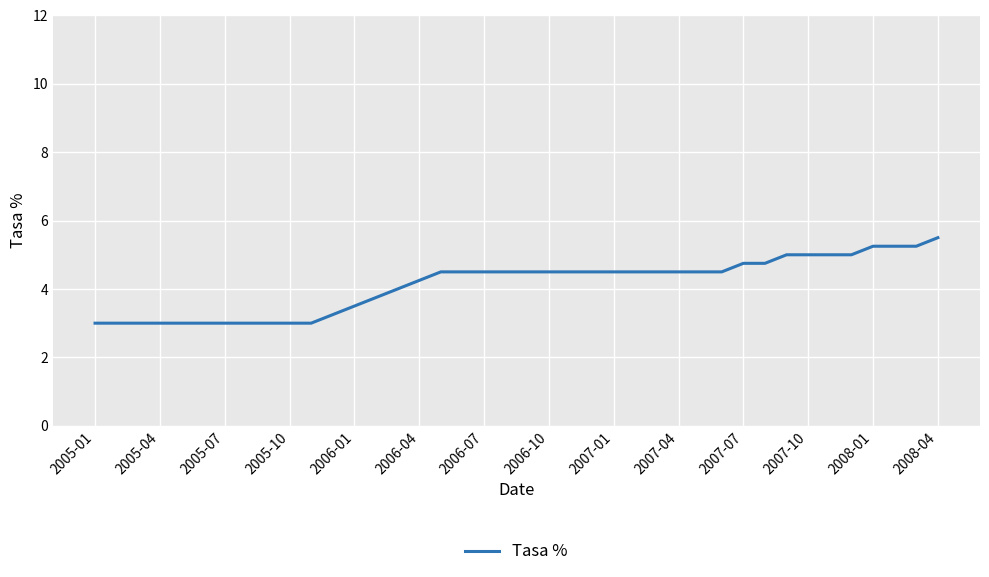

What is the difference between the maximum and minimum values?

2.5